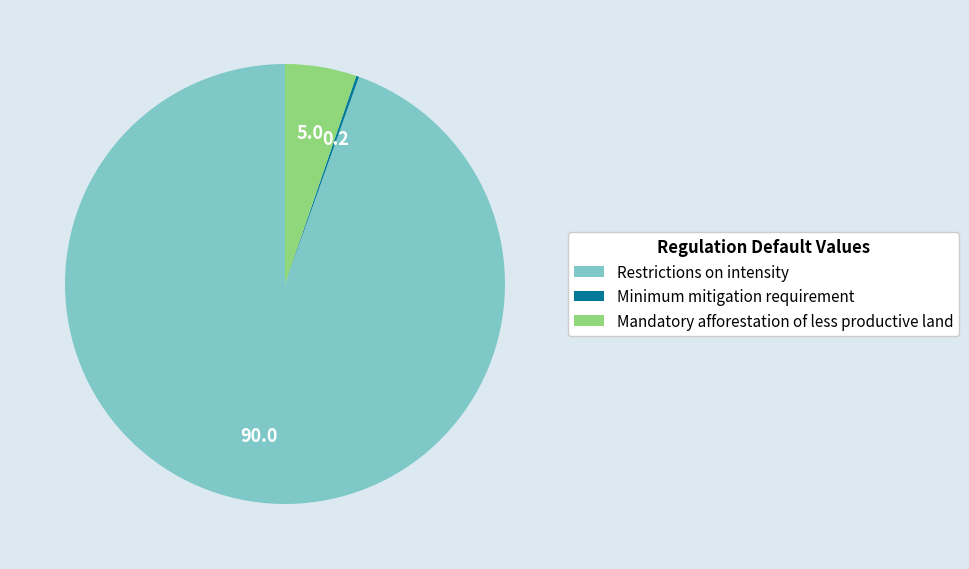

True or false: Restrictions on intensity accounts for 95% of the total.

True